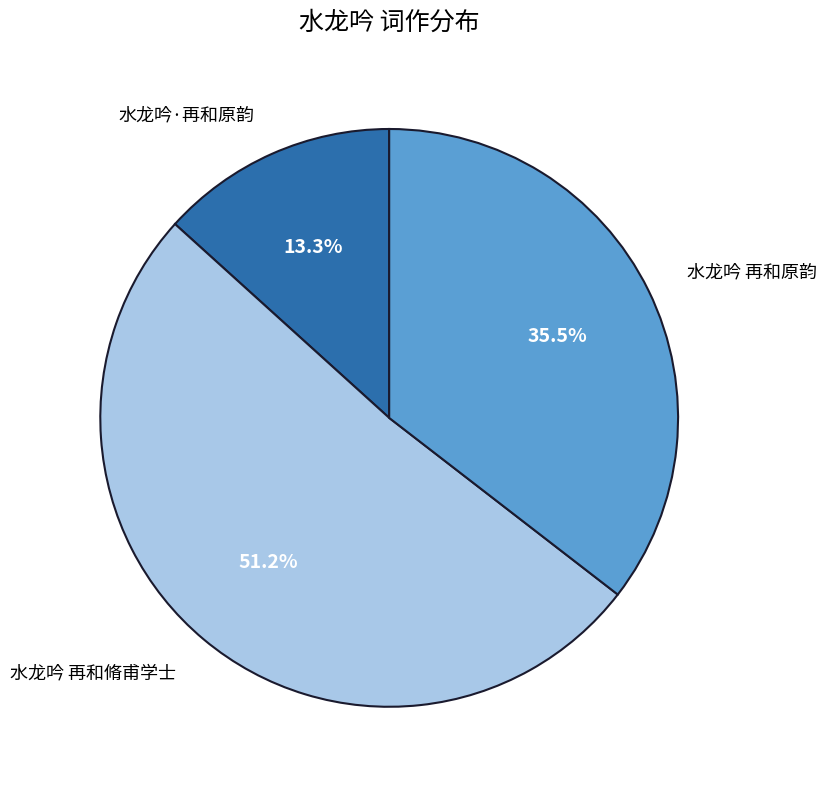

What is the total percentage of 水龙吟 再和原韵 and 水龙吟 再和脩甫学士?

86.7%